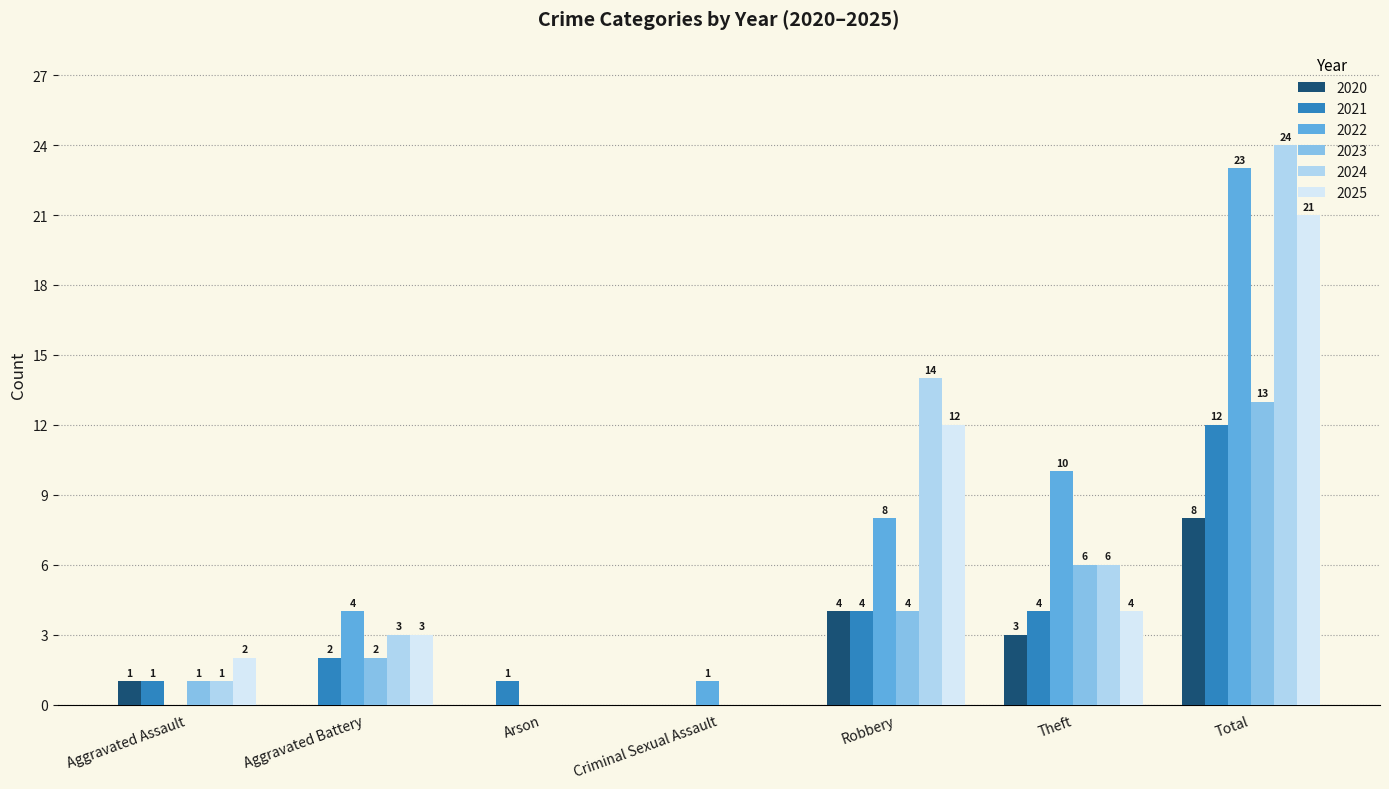

What are all the series names shown in the legend?

2020, 2021, 2022, 2023, 2024, 2025